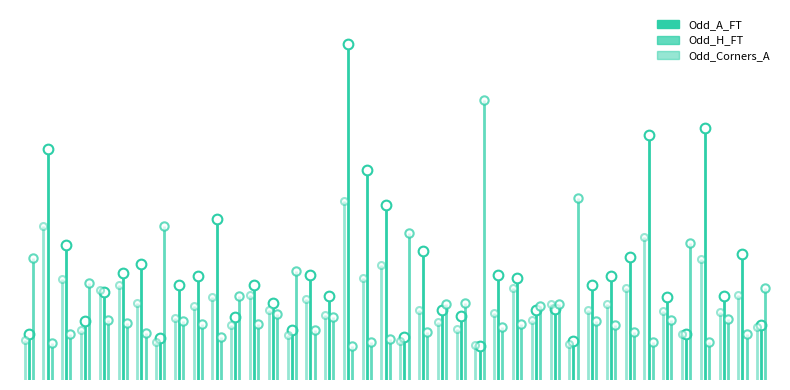

At −5, list the series in order from smallest to largest.

Odd_A_FT, Odd_H_FT, Odd_Corners_A